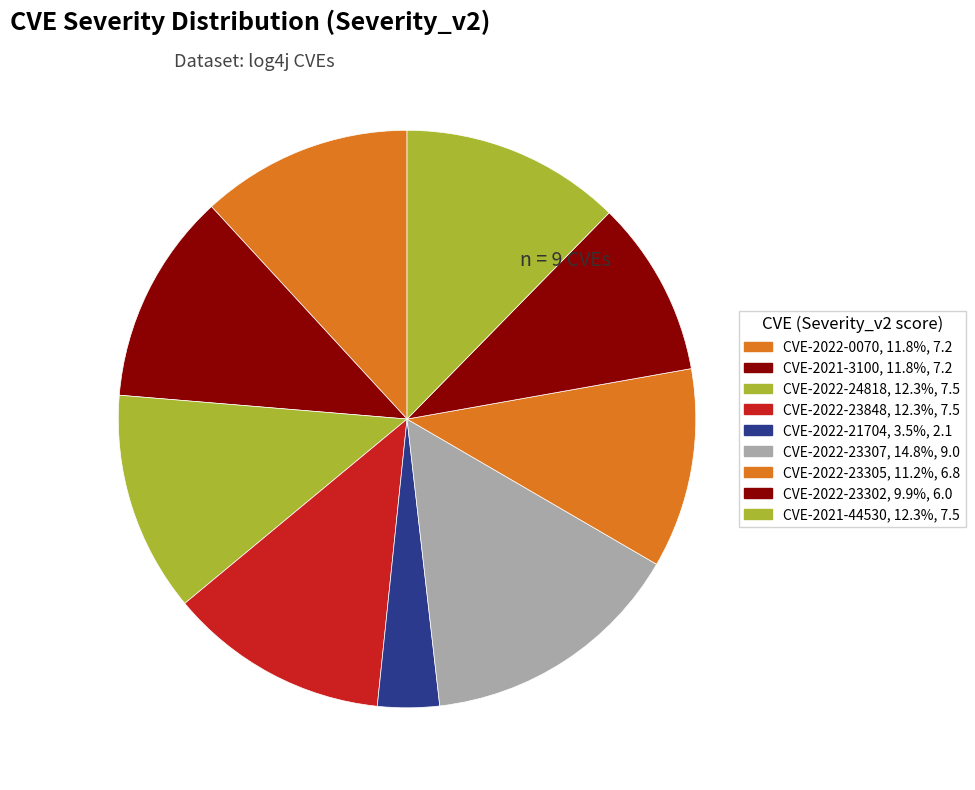

Which category has the smallest portion of the pie?

CVE-2022-21704